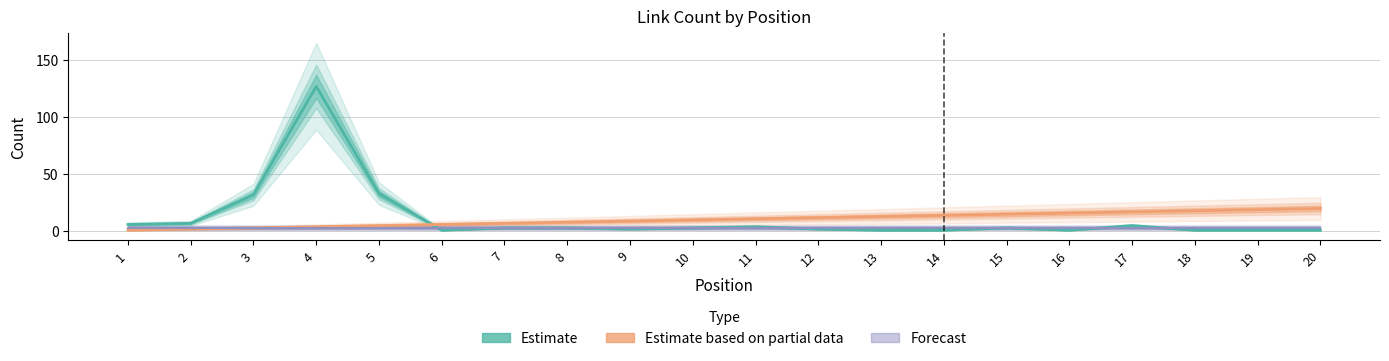

Read the Forecast value at 17.

3